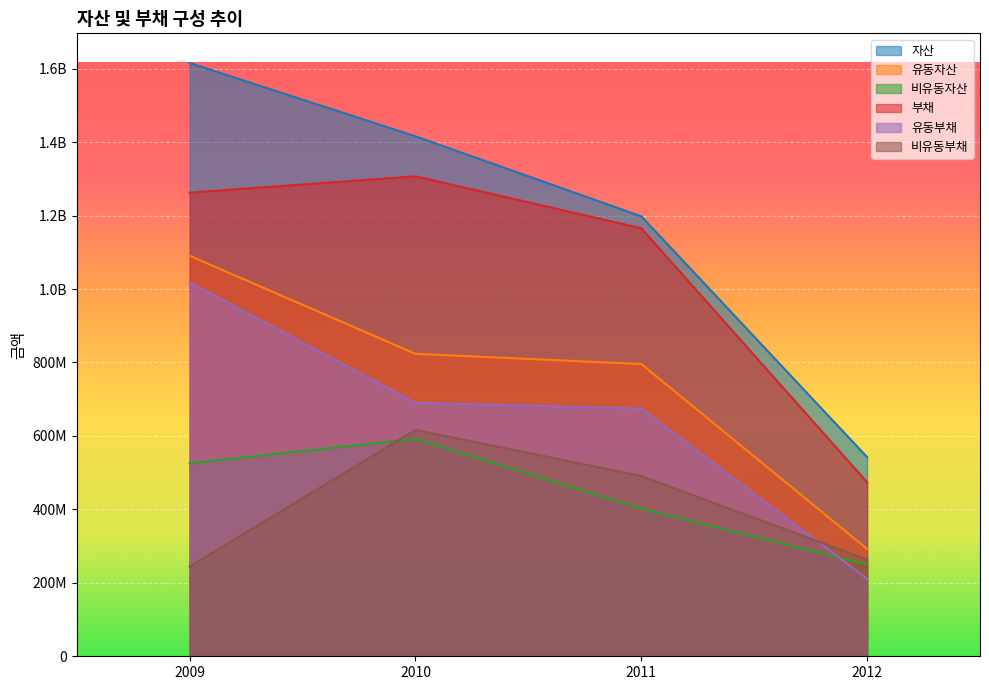

What is the sum of the 부채 values at 2010 and 2009?

2569341603